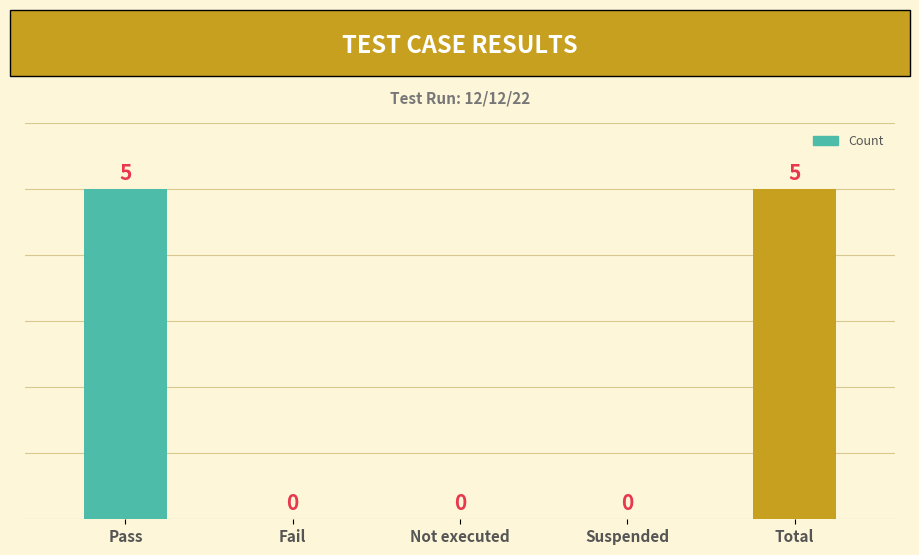

The value at Total is 5. True or false?

True